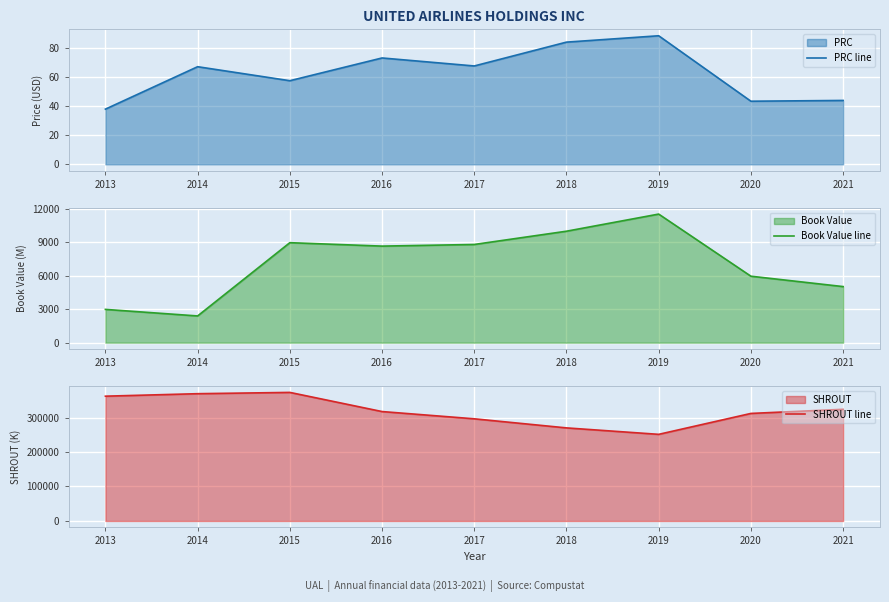

How many values in the PRC line series exceed 66?

5